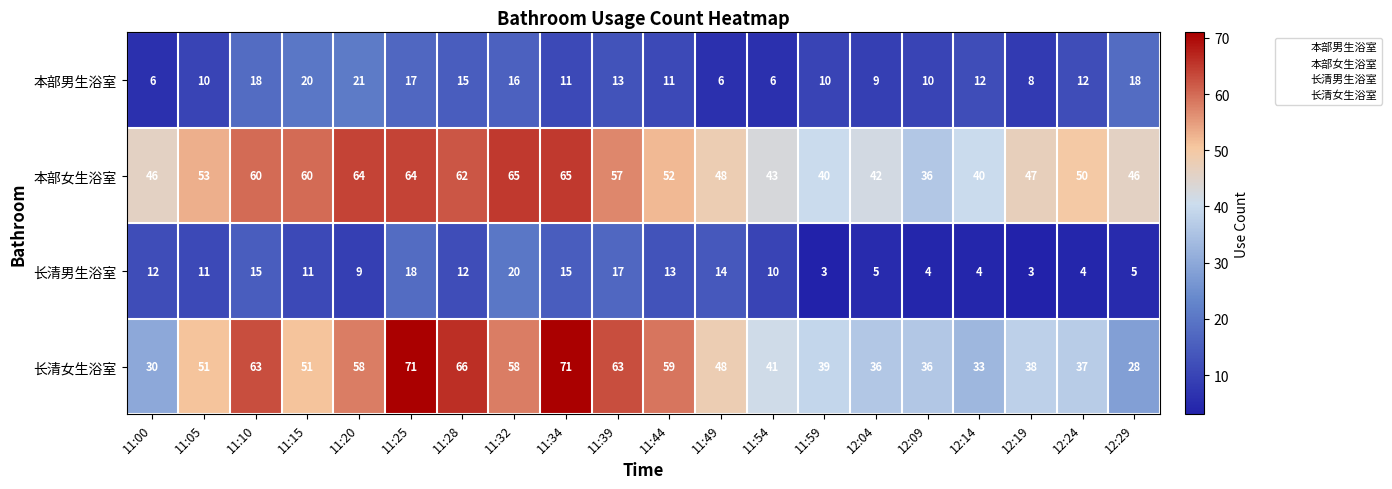

At which label does 本部男生浴室 first exceed 12?

11:10